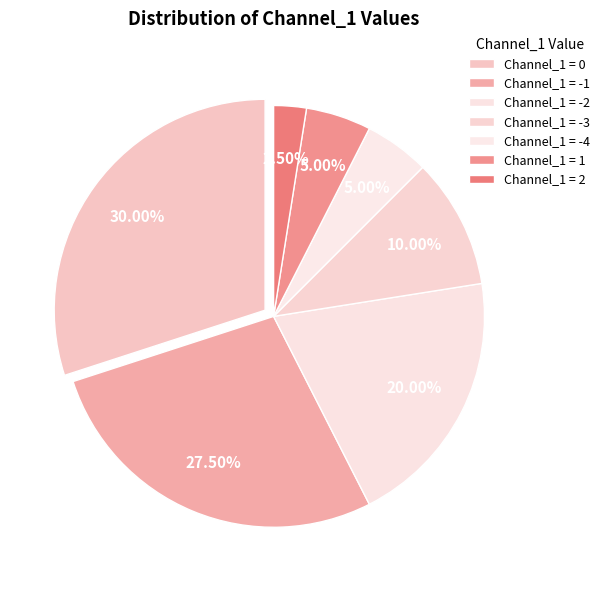

How many slices are in this pie chart?

7